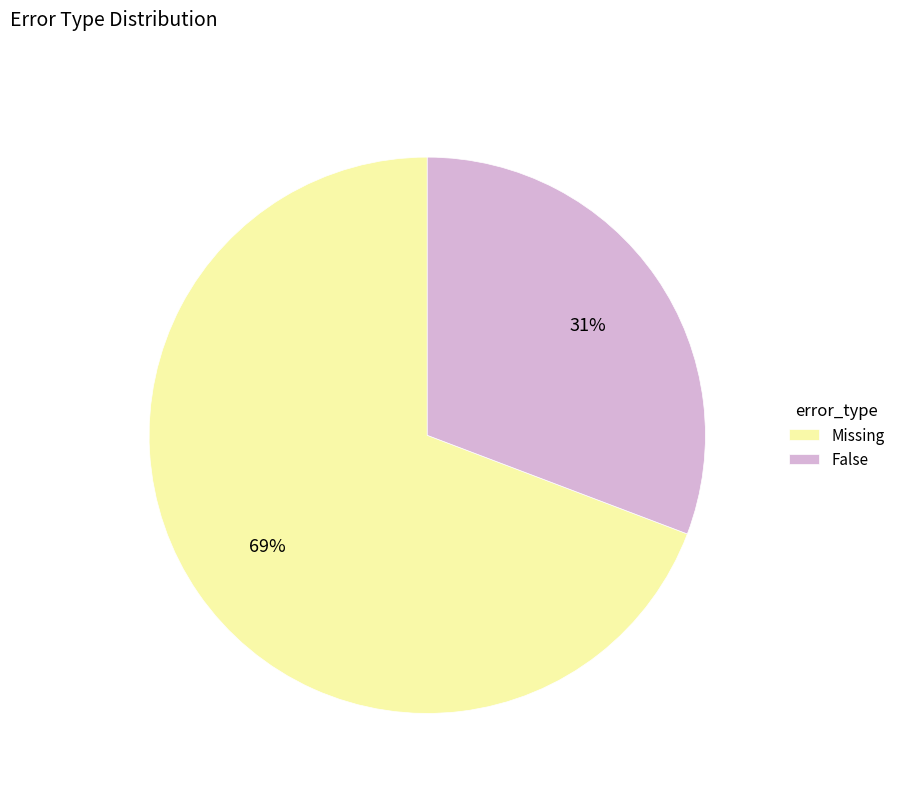

To the nearest percent, what is the average slice percentage?

50%